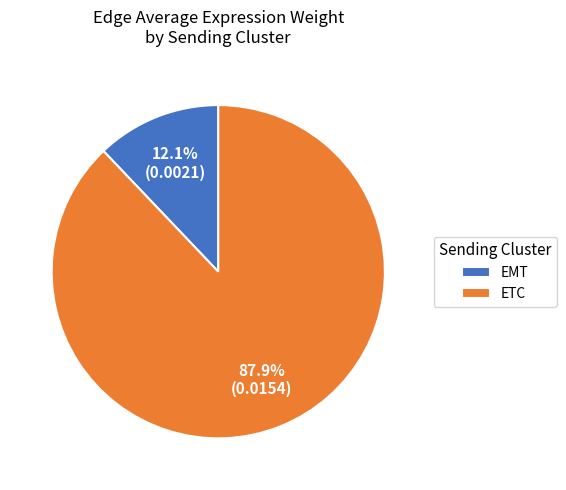

What percentage is the EMT slice, to the nearest percent?

12%